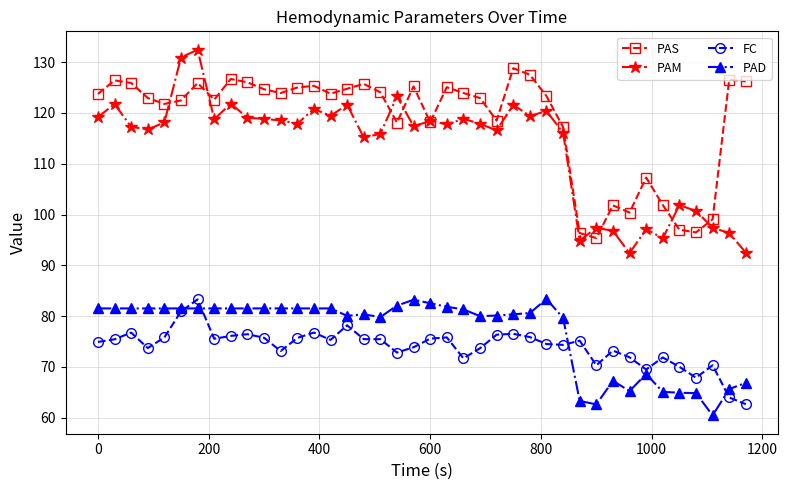

What is the sum of all PAM values?

4534.2